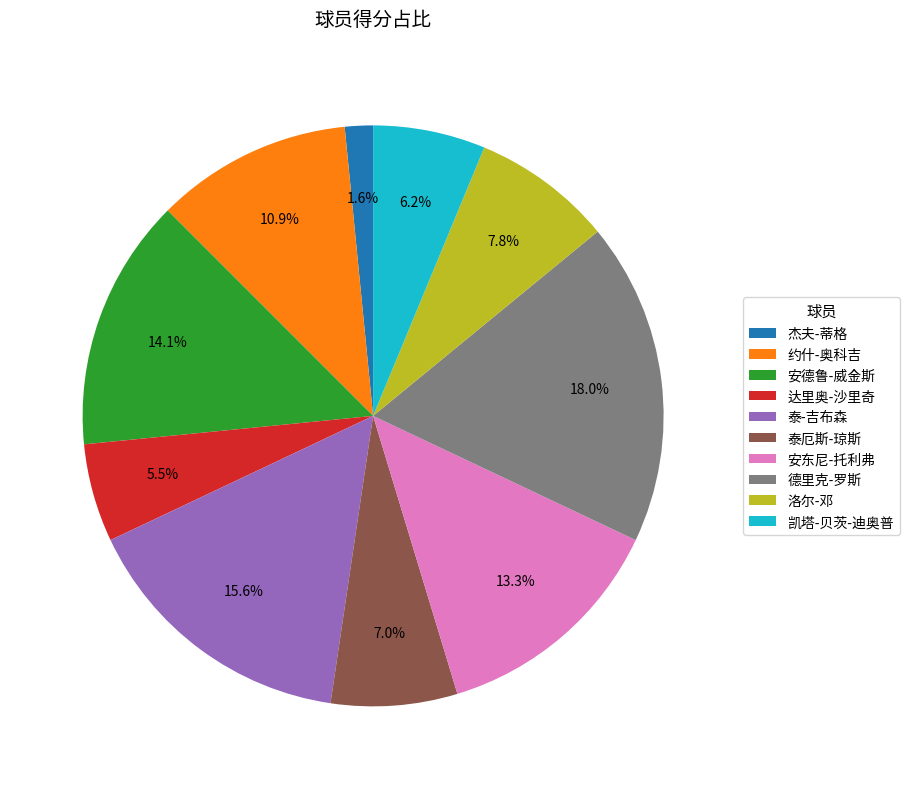

Is there a majority slice in this chart?

No